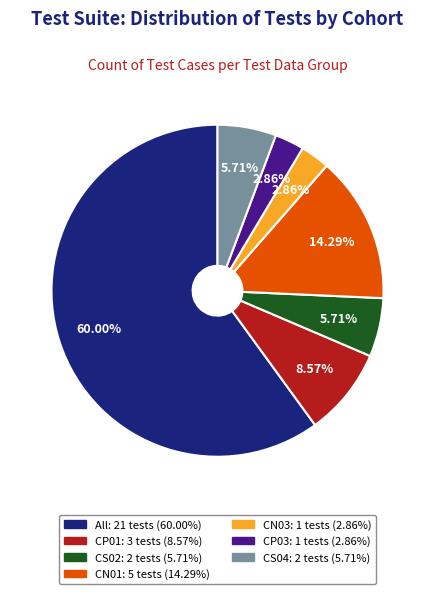

Which has a higher value, All or CS04?

All